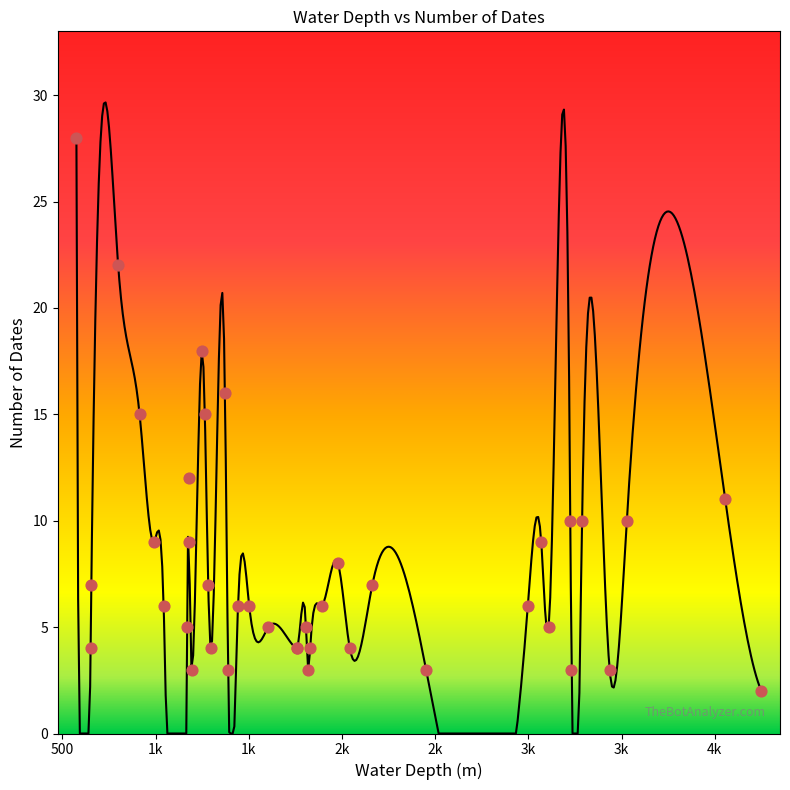

Which has a higher value, 3225 or 1250?

1250